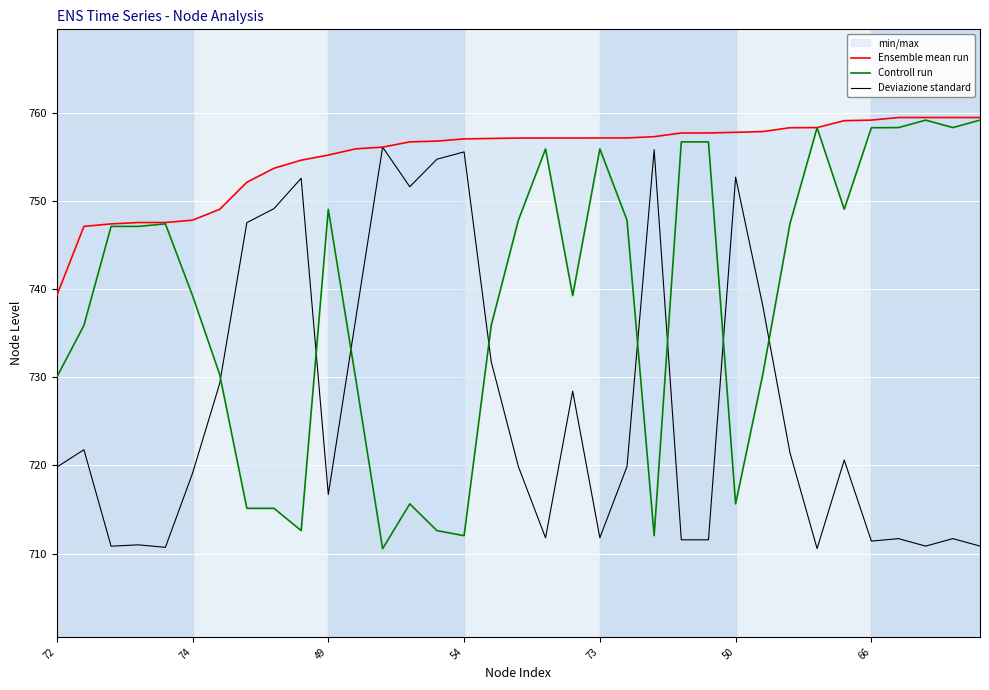

Which category has the highest value in the Controll run series?

32